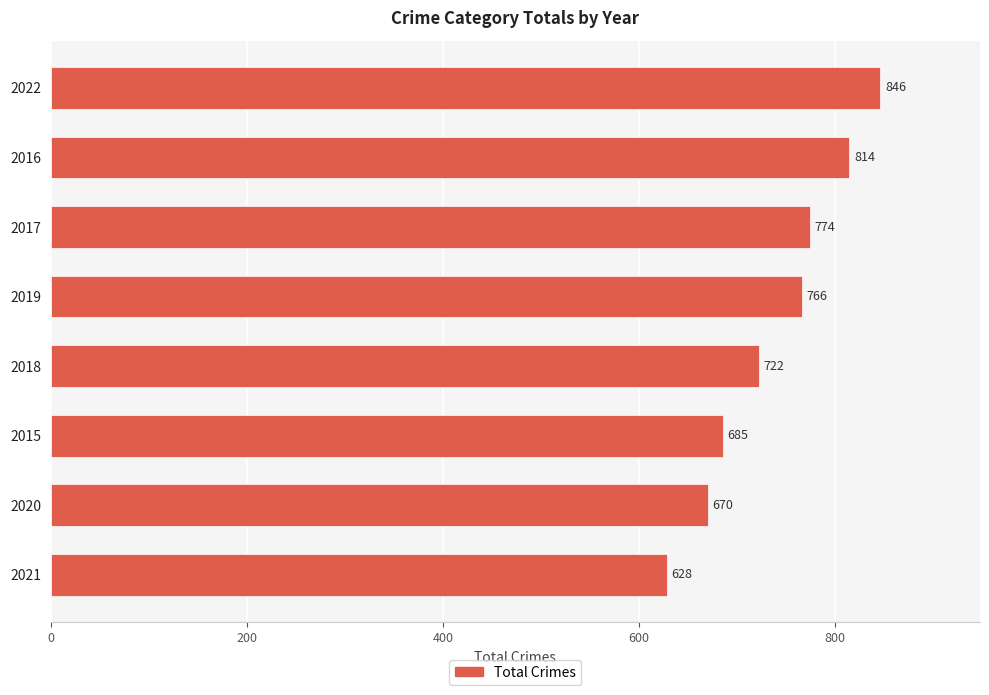

The value at 2016 is 814. True or false?

True